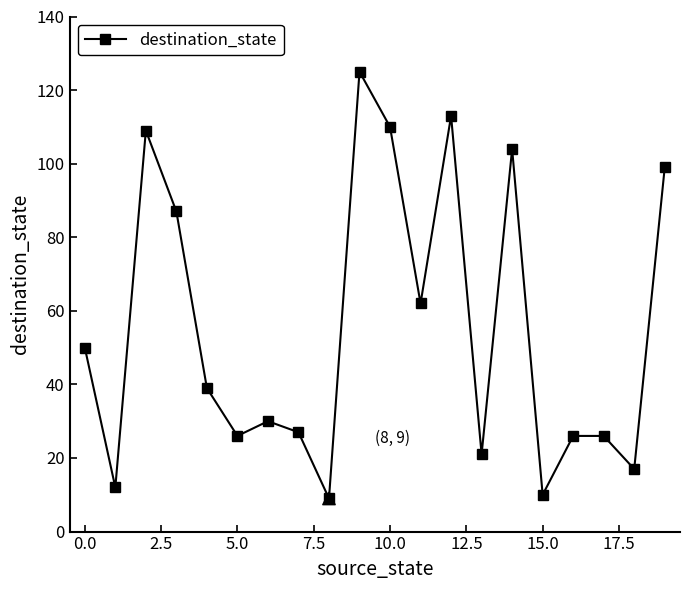

What is the value of the 7th point from the left?

30